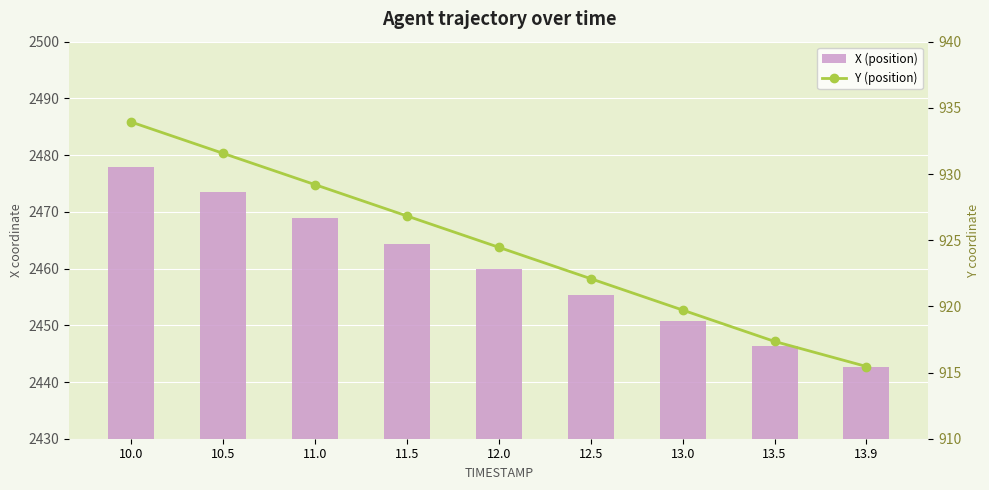

What is the difference between the maximum and minimum values in the Y (position) series?

18.5